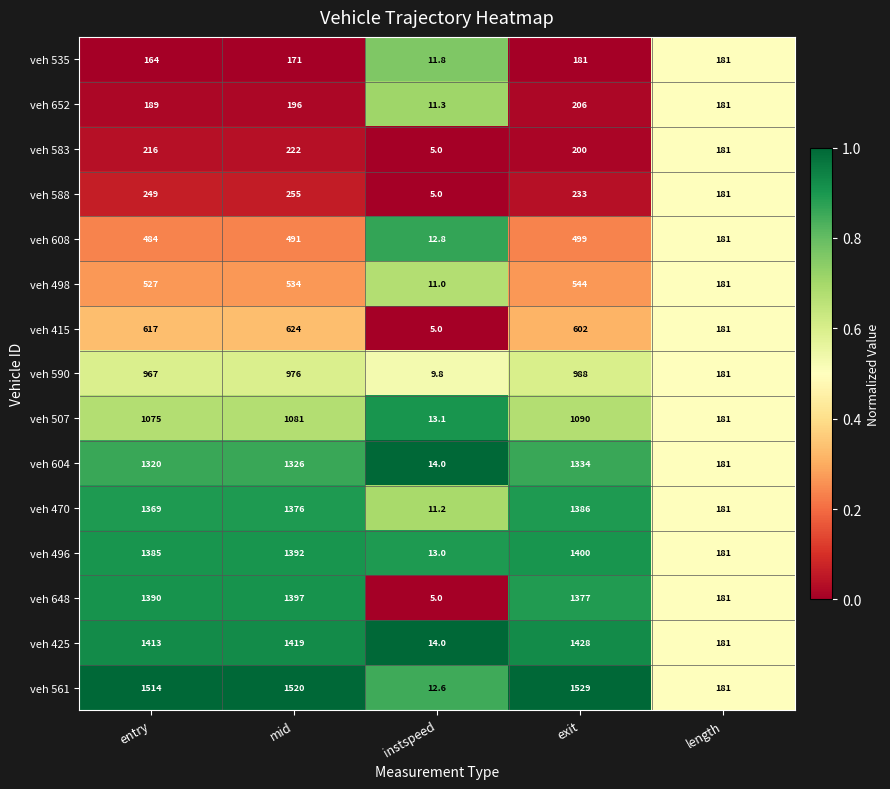

At exit, list the series in order from smallest to largest.

veh 535, veh 583, veh 652, veh 588, veh 608, veh 498, veh 415, veh 590, veh 507, veh 604, veh 648, veh 470, veh 496, veh 425, veh 561